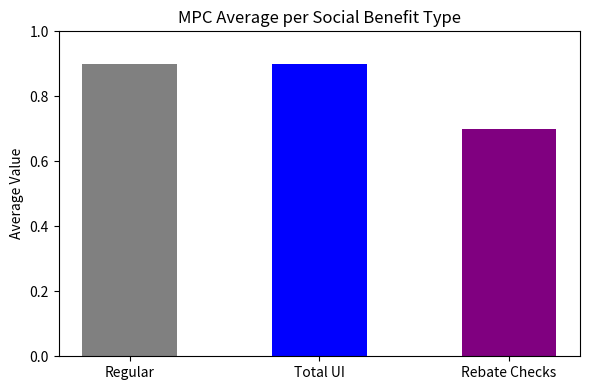

How many values are between 0 and 1?

3